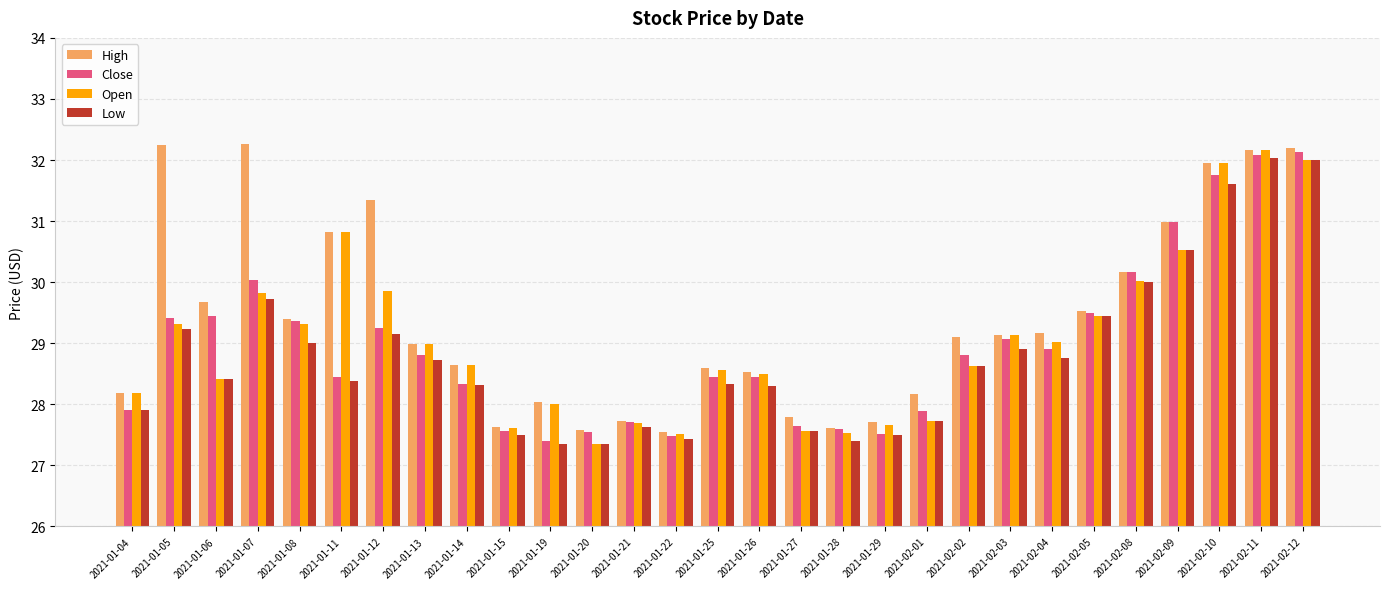

What is the difference between the maximum and second lowest values in the Low series?

4.7